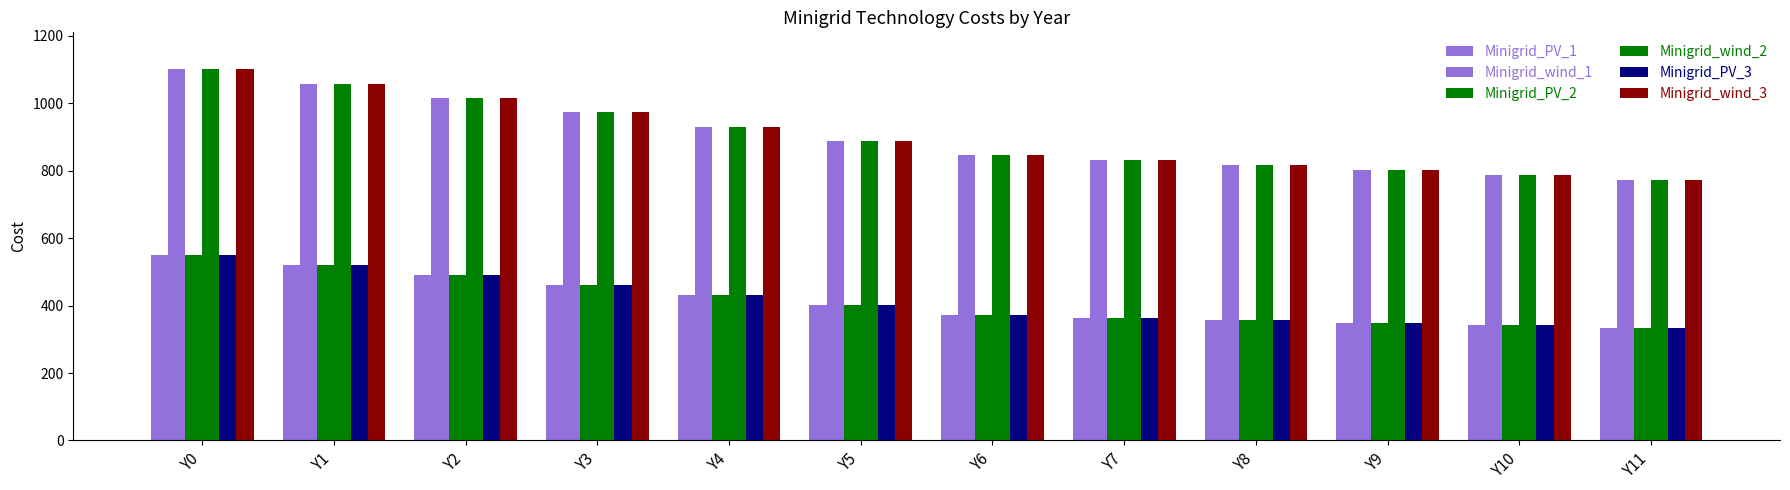

True or false: Minigrid_wind_1 has a value of 930.7 at Y4.

True